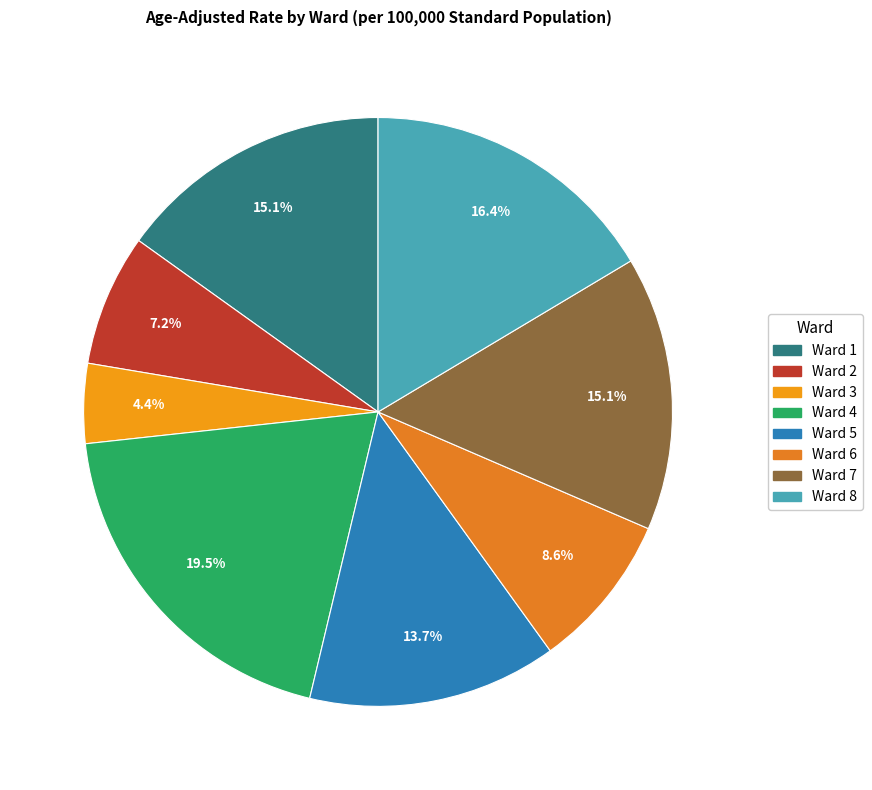

To the nearest percent, what is the combined percentage of Ward 6 and Ward 7?

24%